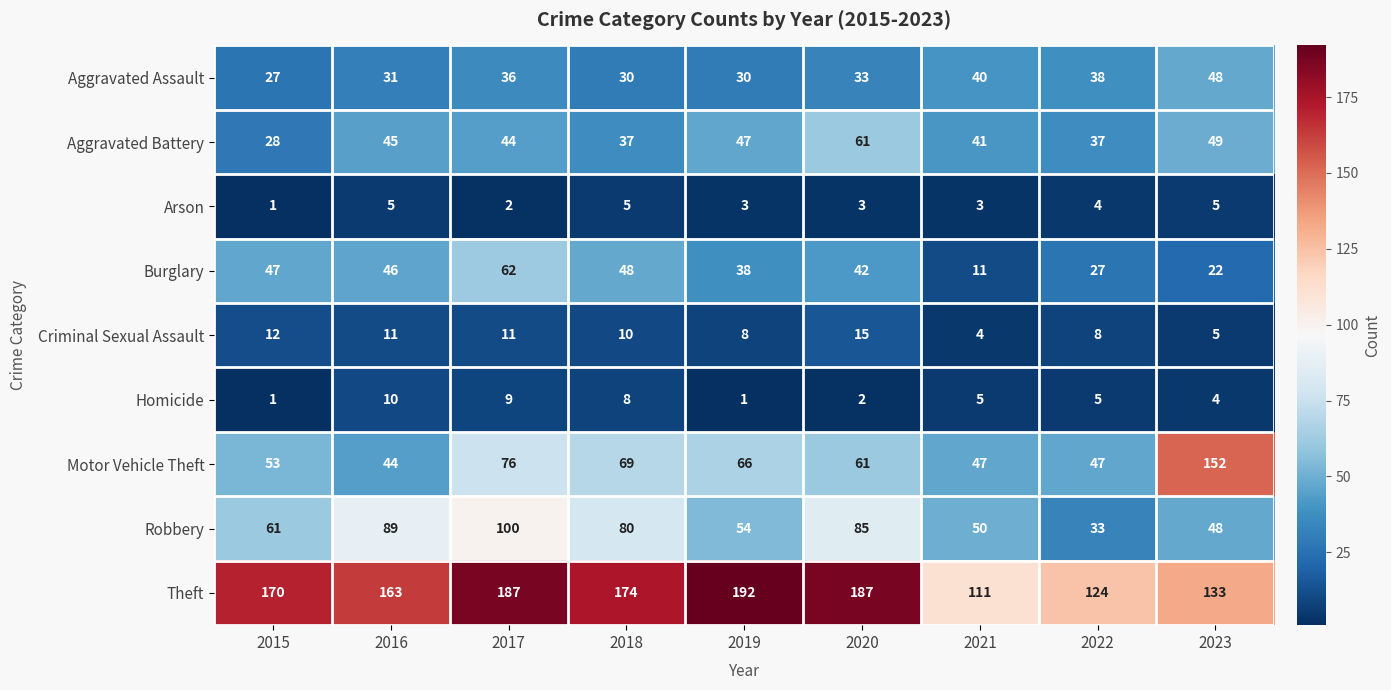

Is it true that Robbery equals 48 at 2023?

True